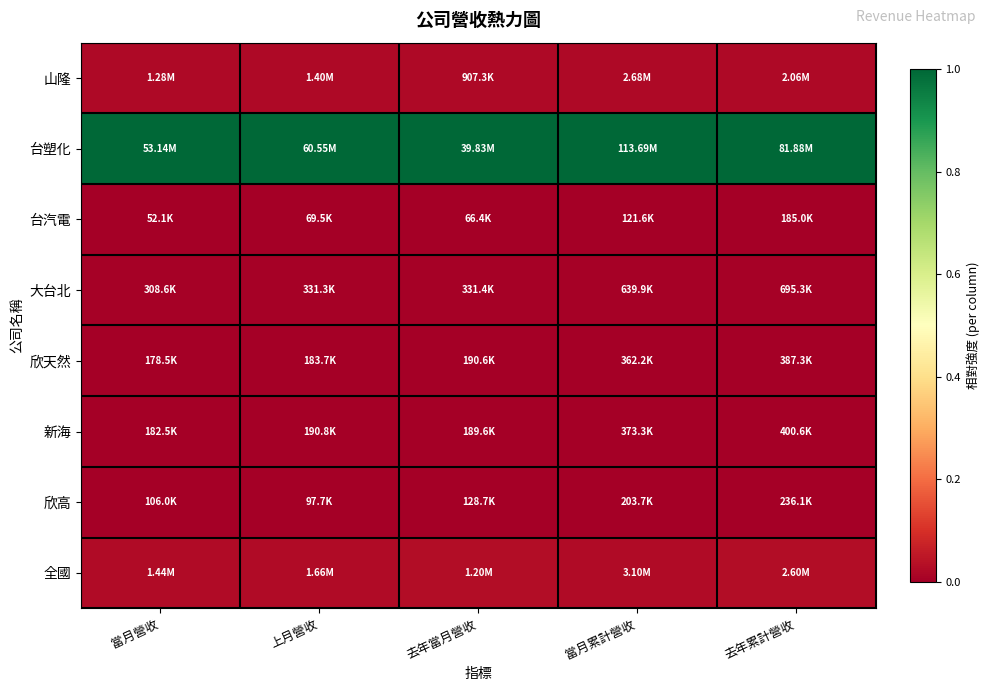

Reading right to left, transcribe all the data shown in this chart.

山隆: 去年累計營收=0.0	當月累計營收=0.0	去年當月營收=0.0	上月營收=0.0	當月營收=0.0
台塑化: 去年累計營收=1.0	當月累計營收=1.0	去年當月營收=1.0	上月營收=1.0	當月營收=1.0
台汽電: 去年累計營收=0.0	當月累計營收=0.0	去年當月營收=0.0	上月營收=0.0	當月營收=0.0
大台北: 去年累計營收=0.0	當月累計營收=0.0	去年當月營收=0.0	上月營收=0.0	當月營收=0.0
欣天然: 去年累計營收=0.0	當月累計營收=0.0	去年當月營收=0.0	上月營收=0.0	當月營收=0.0
新海: 去年累計營收=0.0	當月累計營收=0.0	去年當月營收=0.0	上月營收=0.0	當月營收=0.0
欣高: 去年累計營收=0.0	當月累計營收=0.0	去年當月營收=0.0	上月營收=0.0	當月營收=0.0
全國: 去年累計營收=0.0	當月累計營收=0.0	去年當月營收=0.0	上月營收=0.0	當月營收=0.0